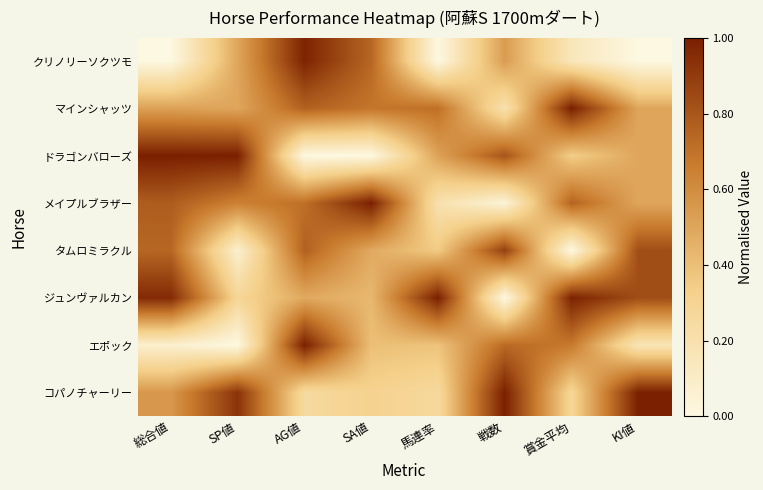

Reading left to right, list all the values displayed in this chart.

コパノチャーリー: 総合値=0.6	SP値=0.9	AG値=0.2	SA値=0.3	馬連率=0.3	戦数=1.0	賞金平均=0.3	KI値=1.0
エポック: 総合値=0.1	SP値=0.0	AG値=1.0	SA値=0.4	馬連率=0.4	戦数=0.7	賞金平均=0.7	KI値=0.2
ジュンヴァルカン: 総合値=1.0	SP値=0.3	AG値=0.5	SA値=0.4	馬連率=1.0	戦数=0.0	賞金平均=1.0	KI値=0.8
タムロミラクル: 総合値=0.7	SP値=0.1	AG値=0.8	SA値=0.5	馬連率=0.4	戦数=0.9	賞金平均=0.0	KI値=0.8
メイプルブラザー: 総合値=0.8	SP値=0.6	AG値=0.7	SA値=1.0	馬連率=0.2	戦数=0.0	賞金平均=0.8	KI値=0.5
ドラゴンバローズ: 総合値=1.0	SP値=1.0	AG値=0.0	SA値=0.0	馬連率=0.5	戦数=0.8	賞金平均=0.3	KI値=0.5
マインシャッツ: 総合値=0.5	SP値=0.5	AG値=0.8	SA値=0.7	馬連率=0.7	戦数=0.2	賞金平均=1.0	KI値=0.5
クリノリーソクツモ: 総合値=0.0	SP値=0.5	AG値=1.0	SA値=0.7	馬連率=0.0	戦数=0.5	賞金平均=0.1	KI値=0.0